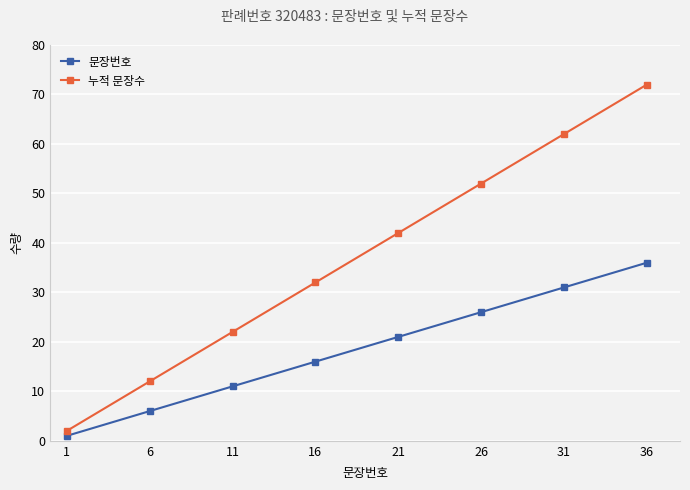

Which series has the largest total across all categories?

누적 문장수